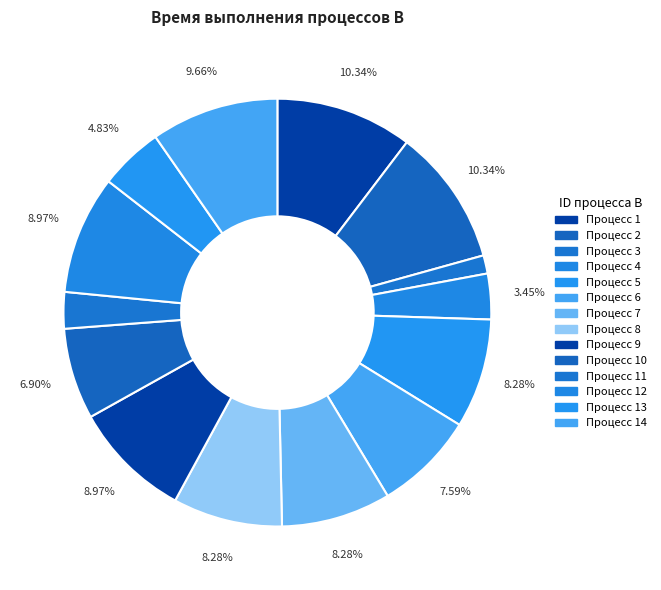

To the nearest percent, what is the difference between the largest and smallest slice percentages?

9%